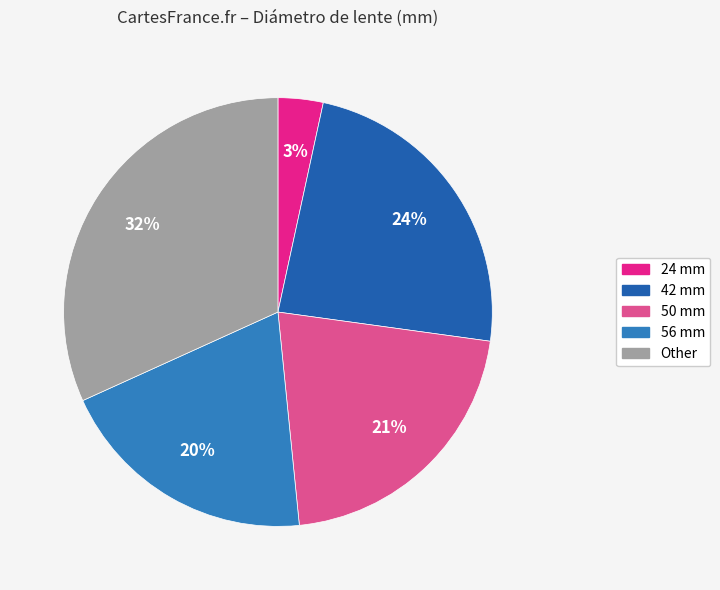

Is there any slice that represents more than half of the pie?

No